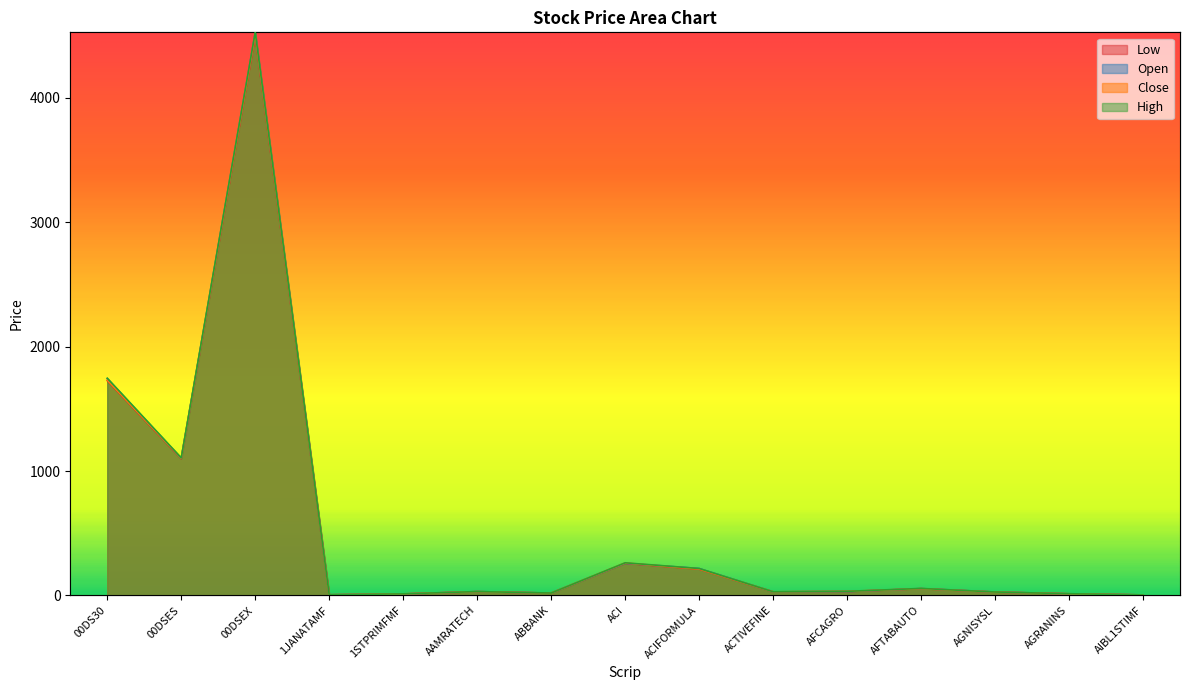

True or false: High and Low intersect in this chart.

False